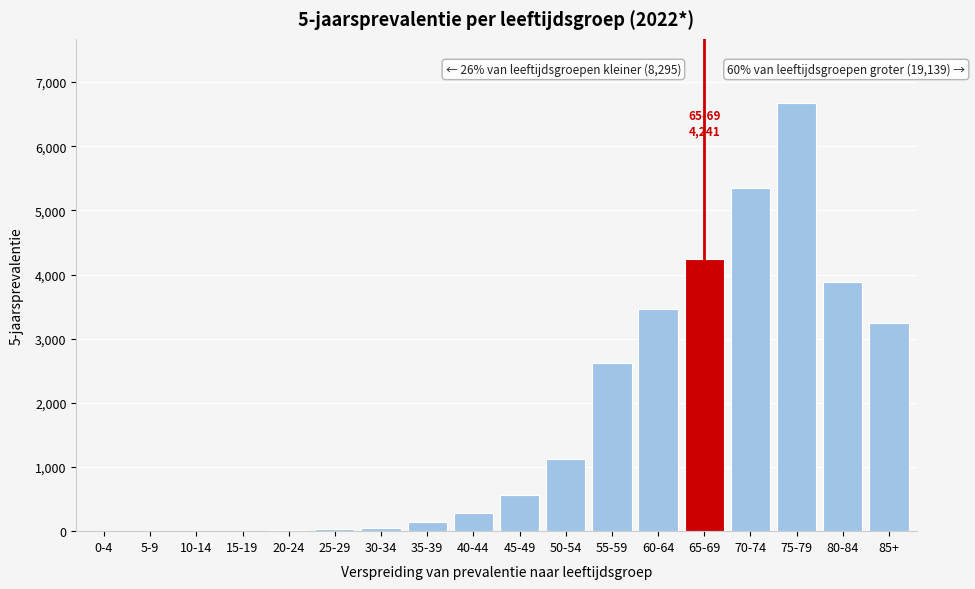

The value at 85+ is 3241. True or false?

True